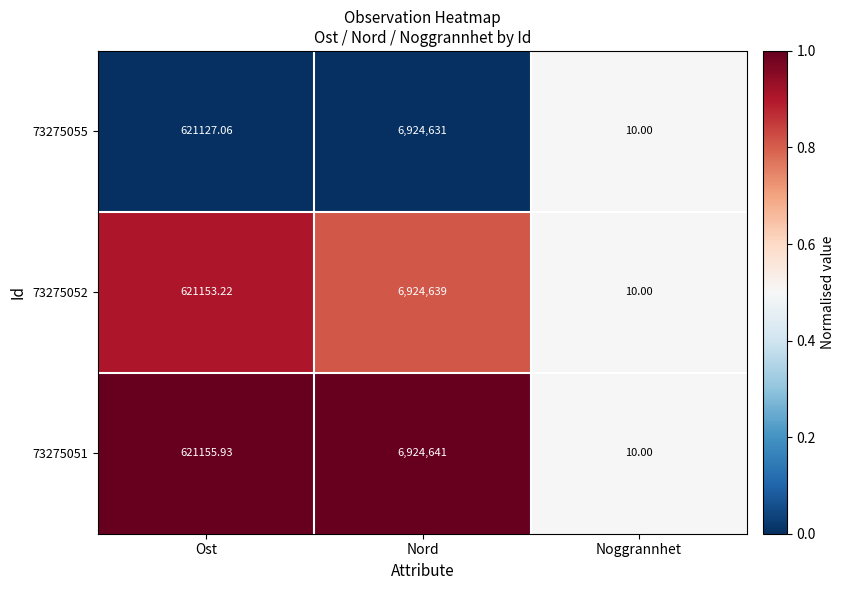

Where does the 73275051 series first go above 621155?

Ost